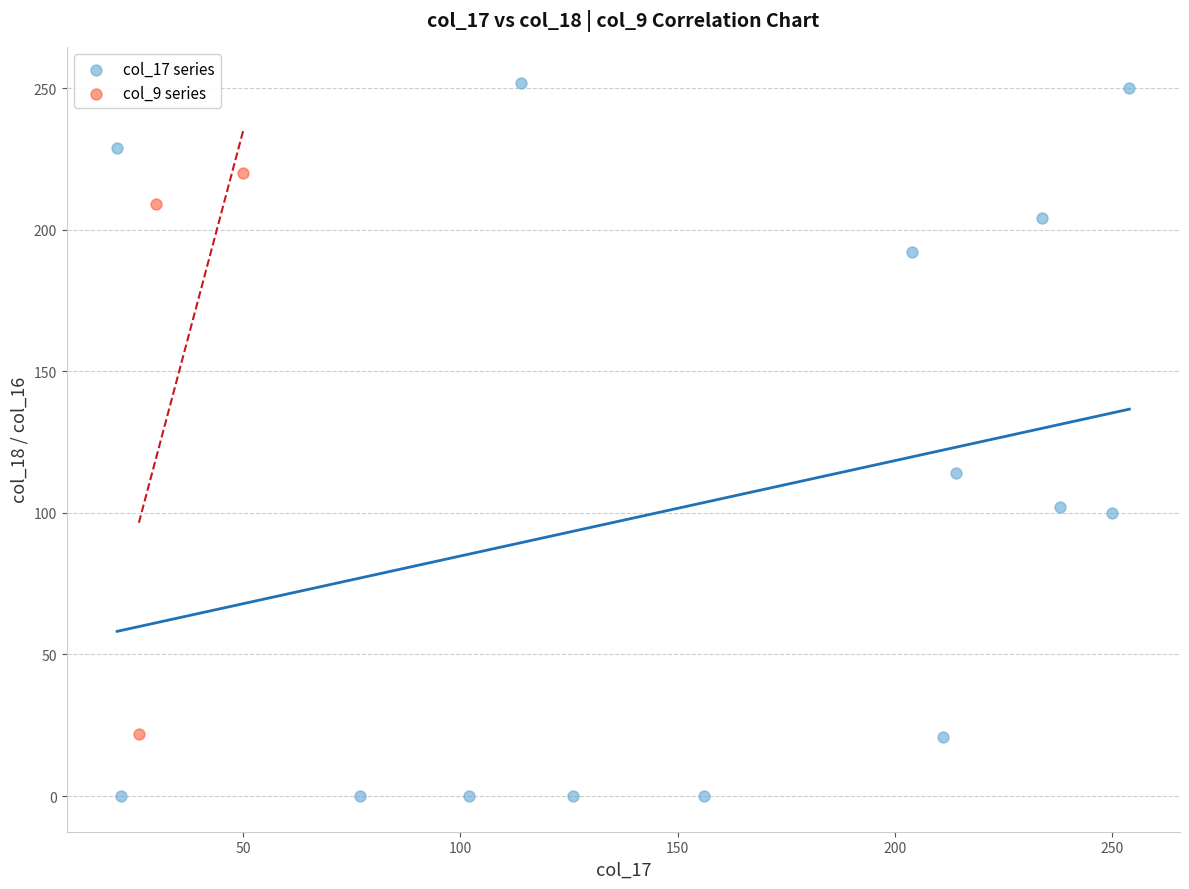

Which series contains the lowest Y value?

col_17 series